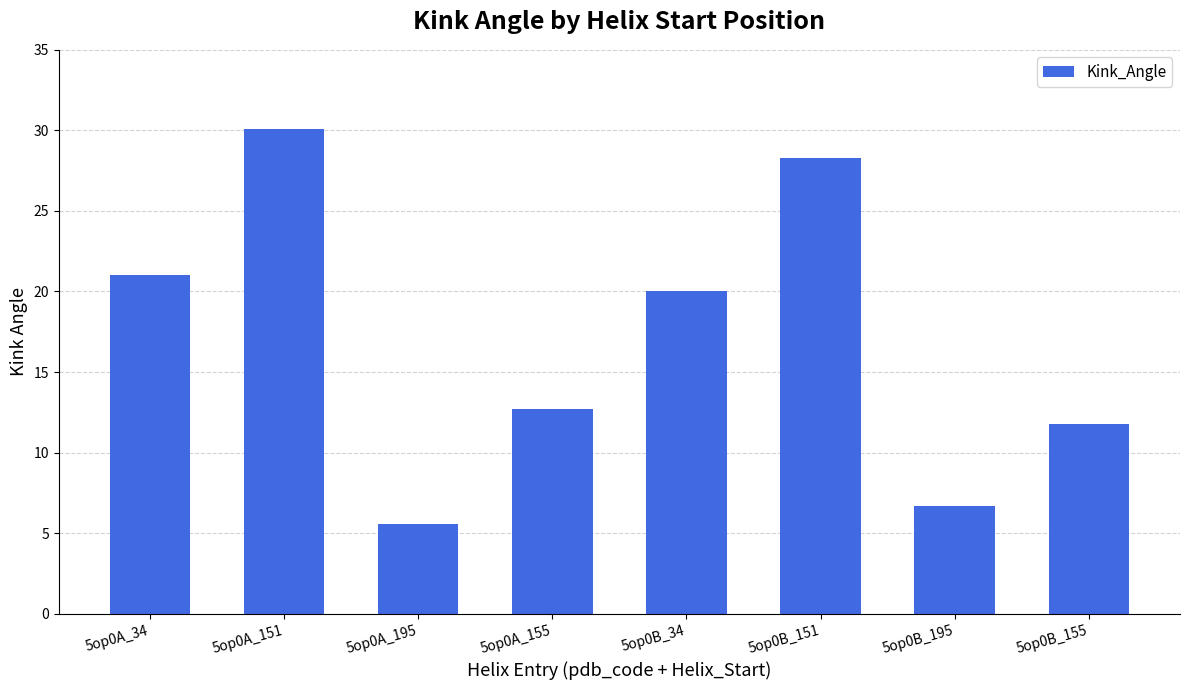

At which label is the value closest to 17?

5op0B_34